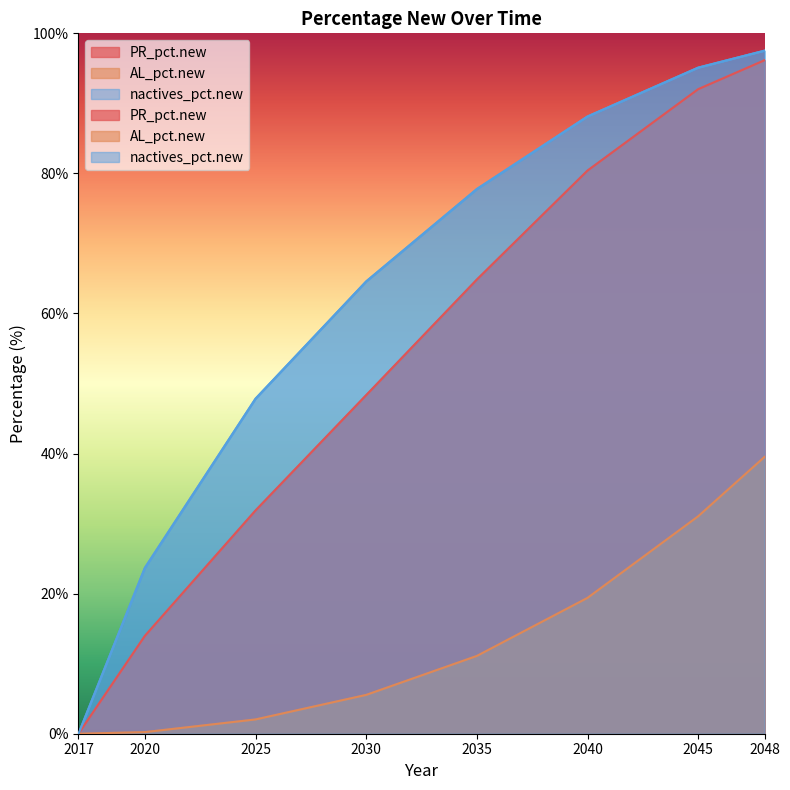

True or false: PR_pct.new and AL_pct.new cross at least once.

False